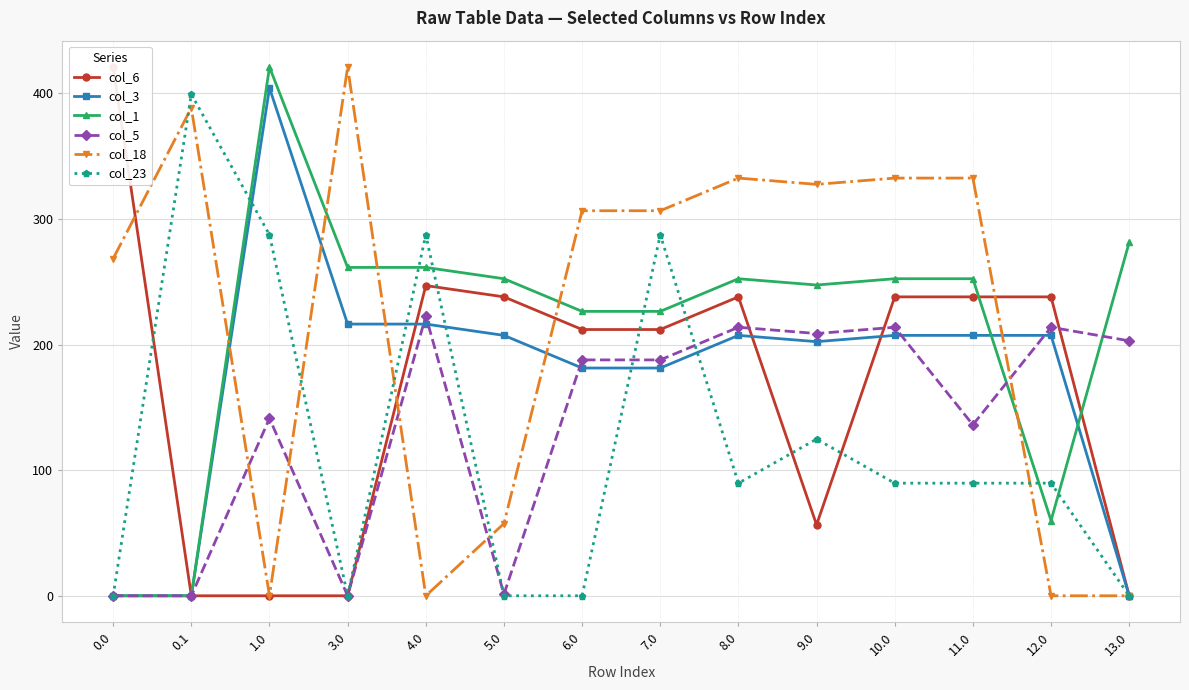

At 7.0, list the series in order from smallest to largest.

col_3, col_5, col_6, col_1, col_23, col_18